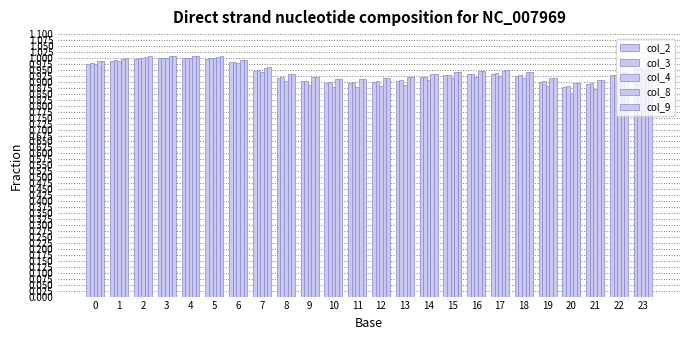

What is the difference between the col_2 values at 1 and 8?

0.1